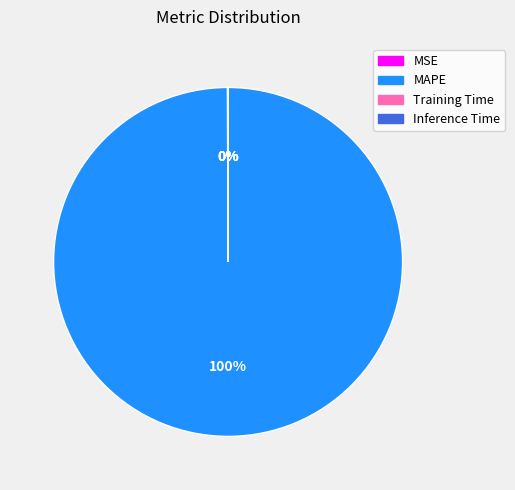

Which slice represents more than half of the pie?

MAPE